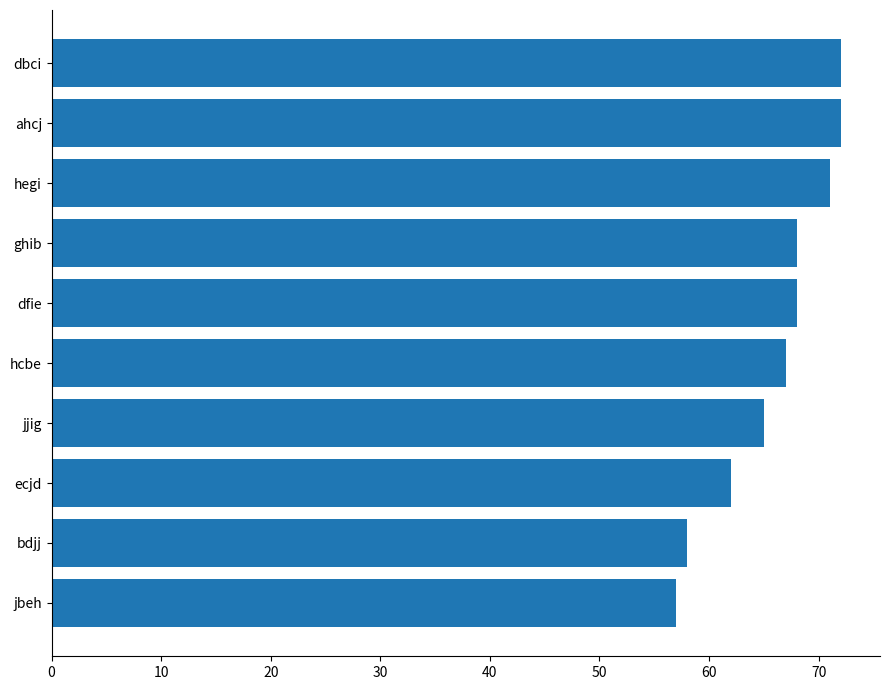

Is it true that the value at ghib is 22?

False